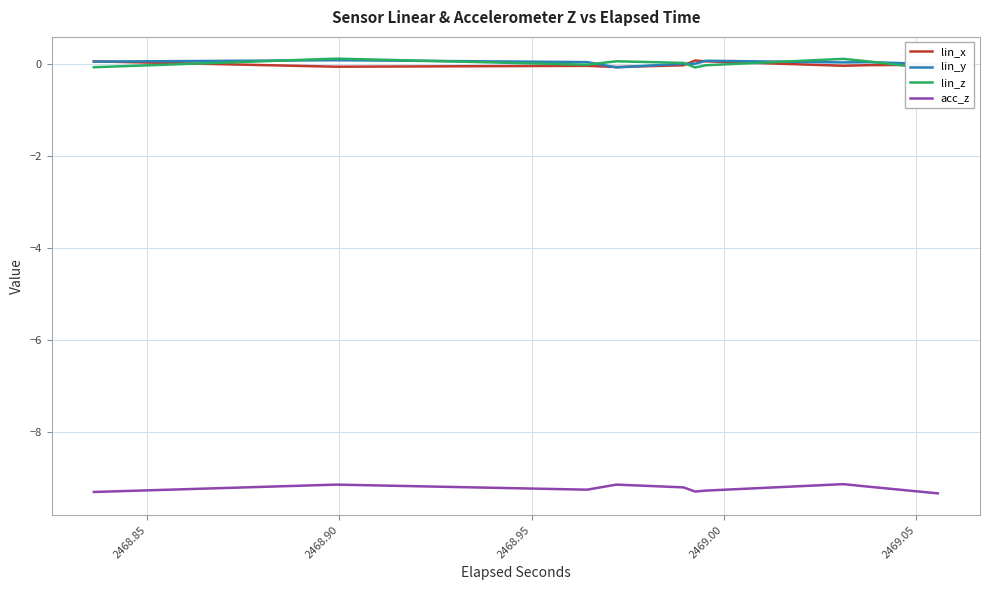

The lin_x series shows 0.1 at 12. True or false?

False